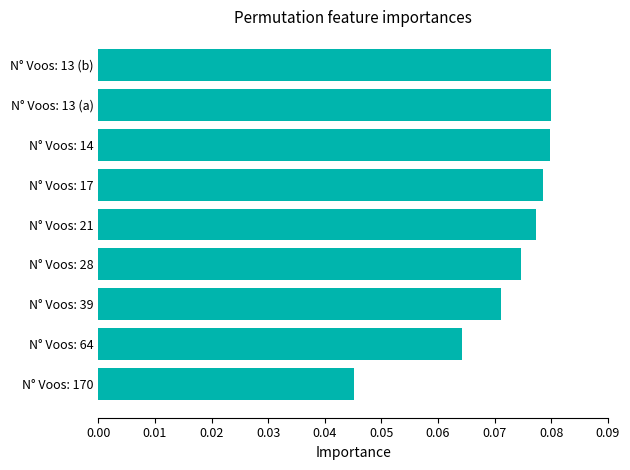

What is the sum of all values?

0.7